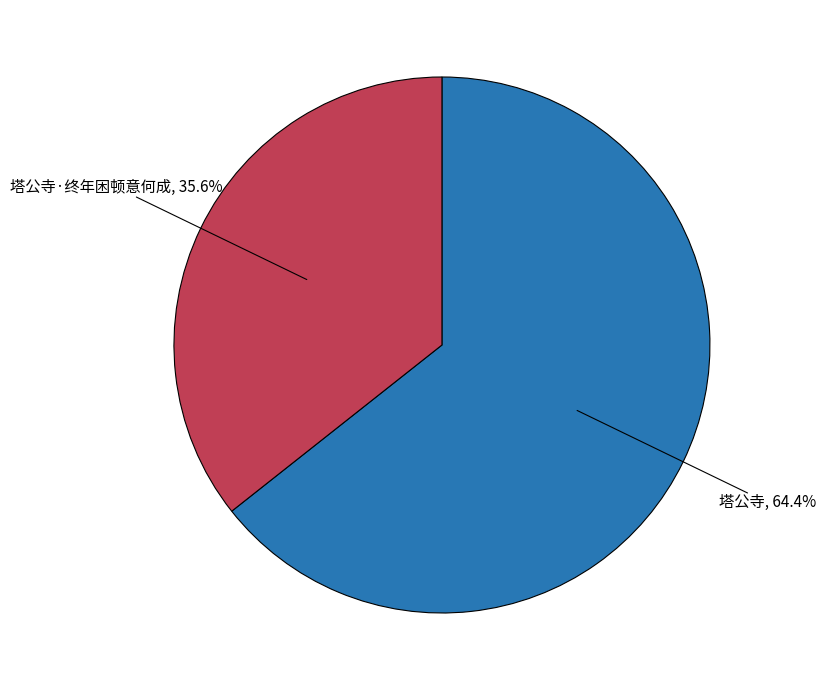

What is the largest slice in the pie chart?

塔公寺